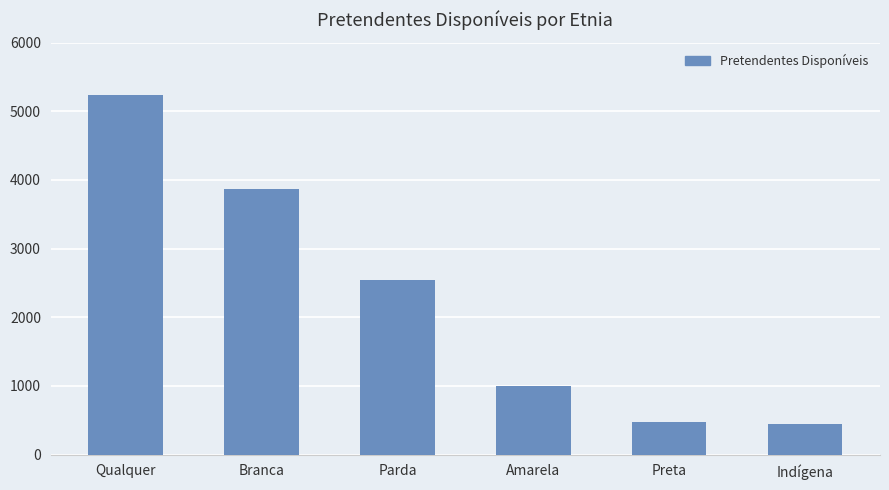

Reading left to right, transcribe all the data shown in this chart.

5232	3861	2537	995	480	449